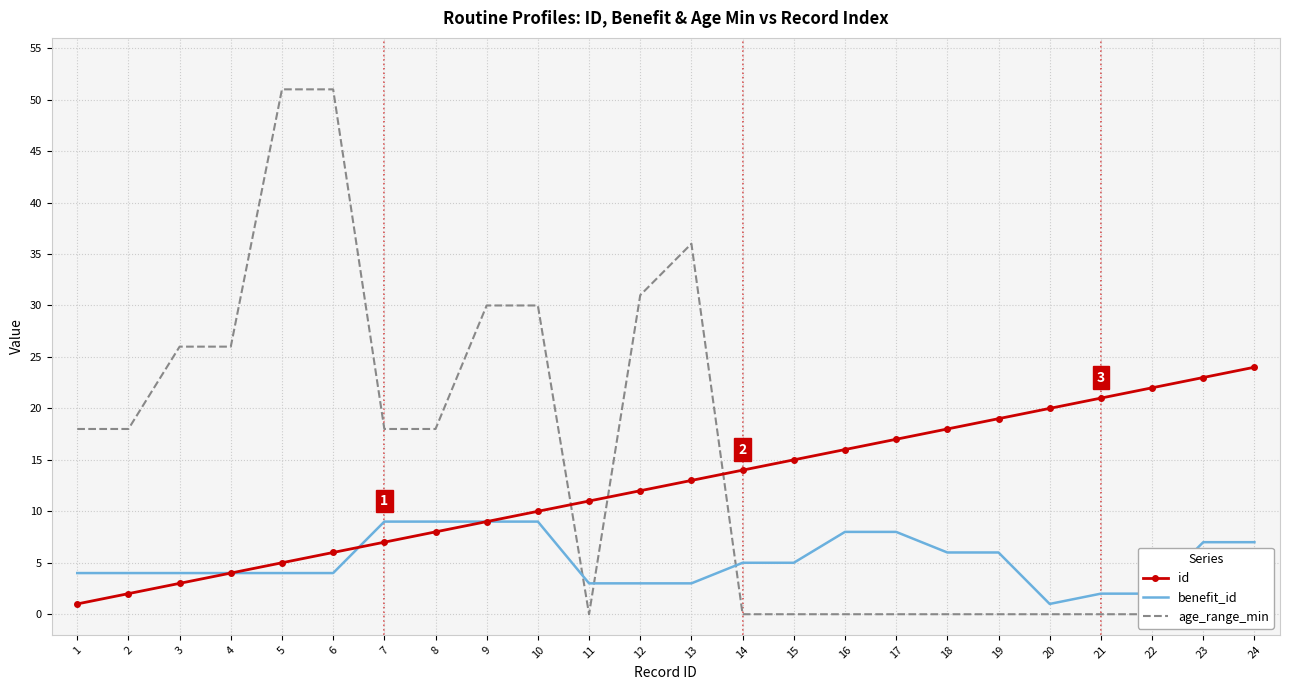

What is the average value of the age_range_min series?

15